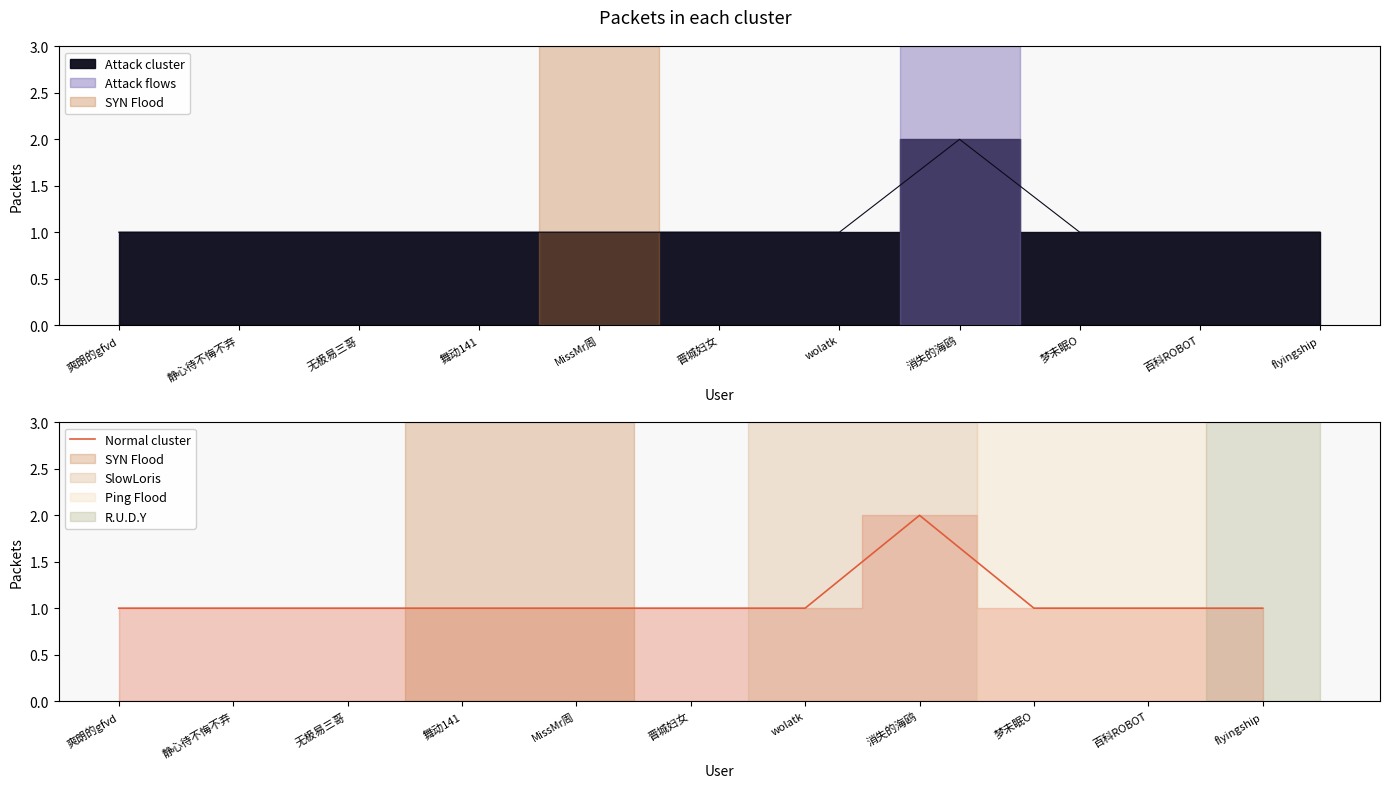

Reading left to right, extract all data points from this chart.

1	1	1	1	1	1	1	2	1	1	1